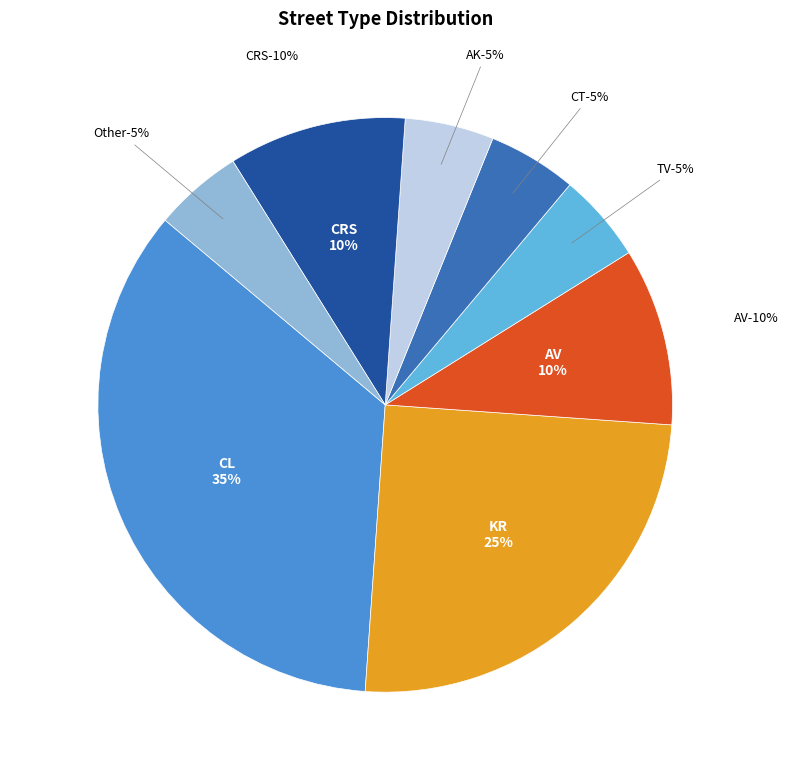

What percentage is the Other slice, to the nearest percent?

5%